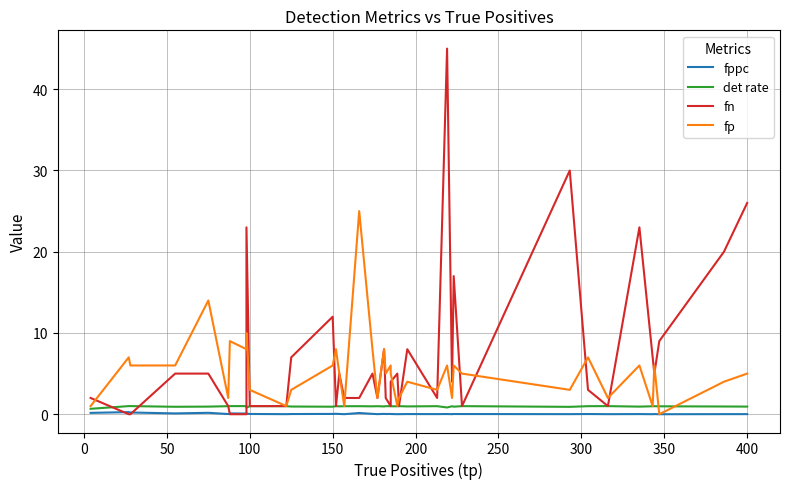

True or false: fn and det rate cross at least once.

True